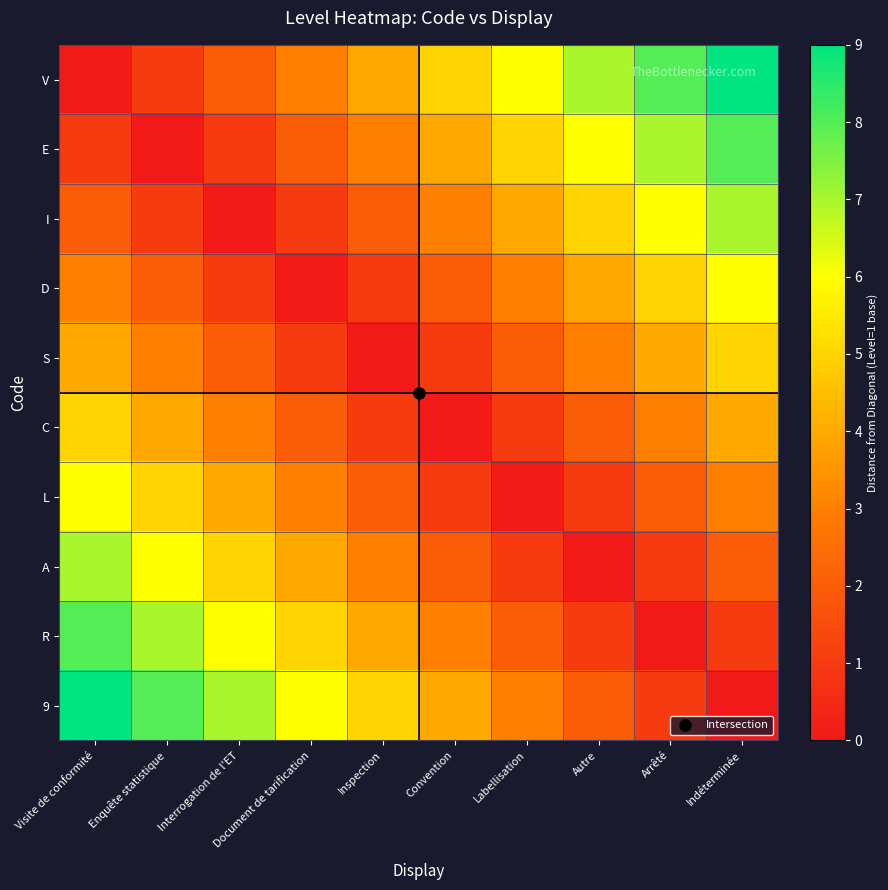

Reading left to right, transcribe all the data shown in this chart.

V: Visite de conformité=0	Enquête statistique=1	Interrogation de l'ET=2	Document de tarification=3	Inspection=4	Convention=5	Labellisation=6	Autre=7	Arrêté=8	Indéterminée=9
E: Visite de conformité=1	Enquête statistique=0	Interrogation de l'ET=1	Document de tarification=2	Inspection=3	Convention=4	Labellisation=5	Autre=6	Arrêté=7	Indéterminée=8
I: Visite de conformité=2	Enquête statistique=1	Interrogation de l'ET=0	Document de tarification=1	Inspection=2	Convention=3	Labellisation=4	Autre=5	Arrêté=6	Indéterminée=7
D: Visite de conformité=3	Enquête statistique=2	Interrogation de l'ET=1	Document de tarification=0	Inspection=1	Convention=2	Labellisation=3	Autre=4	Arrêté=5	Indéterminée=6
S: Visite de conformité=4	Enquête statistique=3	Interrogation de l'ET=2	Document de tarification=1	Inspection=0	Convention=1	Labellisation=2	Autre=3	Arrêté=4	Indéterminée=5
C: Visite de conformité=5	Enquête statistique=4	Interrogation de l'ET=3	Document de tarification=2	Inspection=1	Convention=0	Labellisation=1	Autre=2	Arrêté=3	Indéterminée=4
L: Visite de conformité=6	Enquête statistique=5	Interrogation de l'ET=4	Document de tarification=3	Inspection=2	Convention=1	Labellisation=0	Autre=1	Arrêté=2	Indéterminée=3
A: Visite de conformité=7	Enquête statistique=6	Interrogation de l'ET=5	Document de tarification=4	Inspection=3	Convention=2	Labellisation=1	Autre=0	Arrêté=1	Indéterminée=2
R: Visite de conformité=8	Enquête statistique=7	Interrogation de l'ET=6	Document de tarification=5	Inspection=4	Convention=3	Labellisation=2	Autre=1	Arrêté=0	Indéterminée=1
9: Visite de conformité=9	Enquête statistique=8	Interrogation de l'ET=7	Document de tarification=6	Inspection=5	Convention=4	Labellisation=3	Autre=2	Arrêté=1	Indéterminée=0